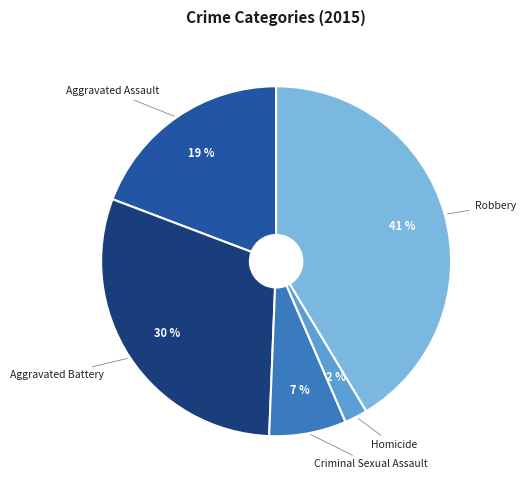

Is there any slice that represents more than half of the pie?

No